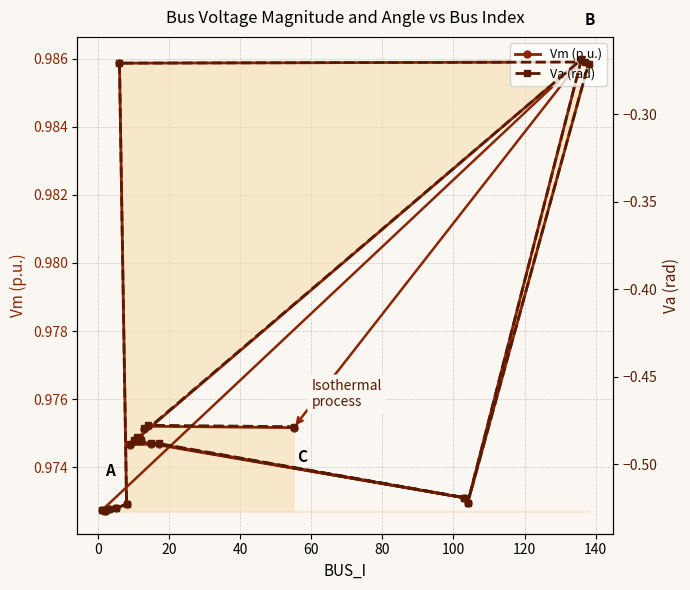

What are all the series names shown in the legend?

Vm (p.u.), Va (rad)